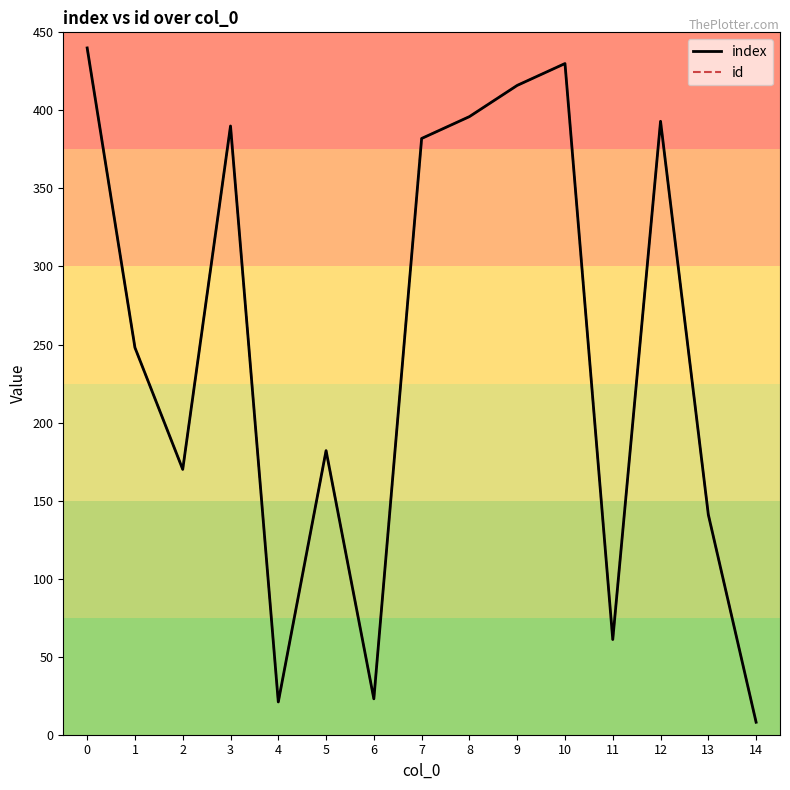

What is the sum of all id values?

3701